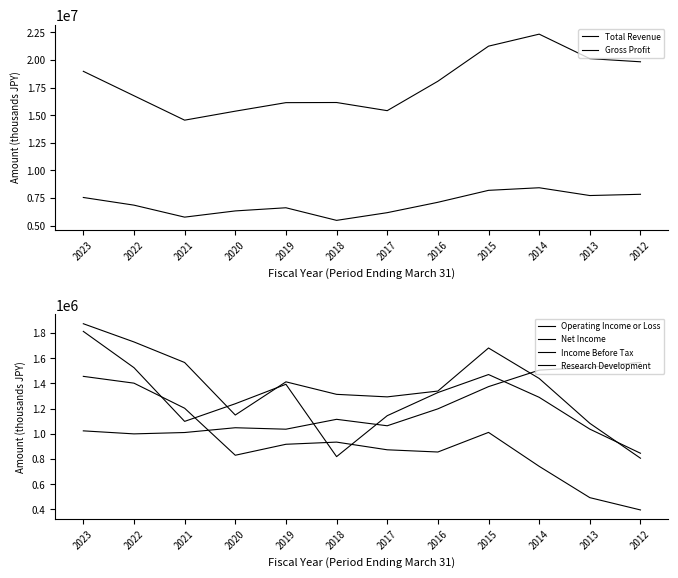

What is the approximate value of Net Income at 2017, to the nearest 10?

873200